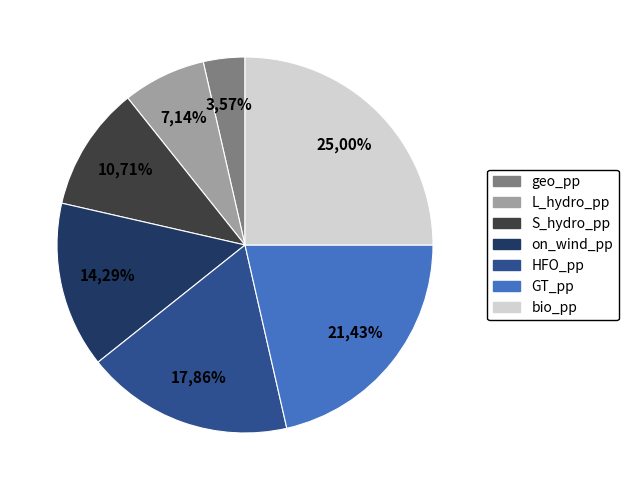

Is it true that S_hydro_pp is 1% of the pie?

False